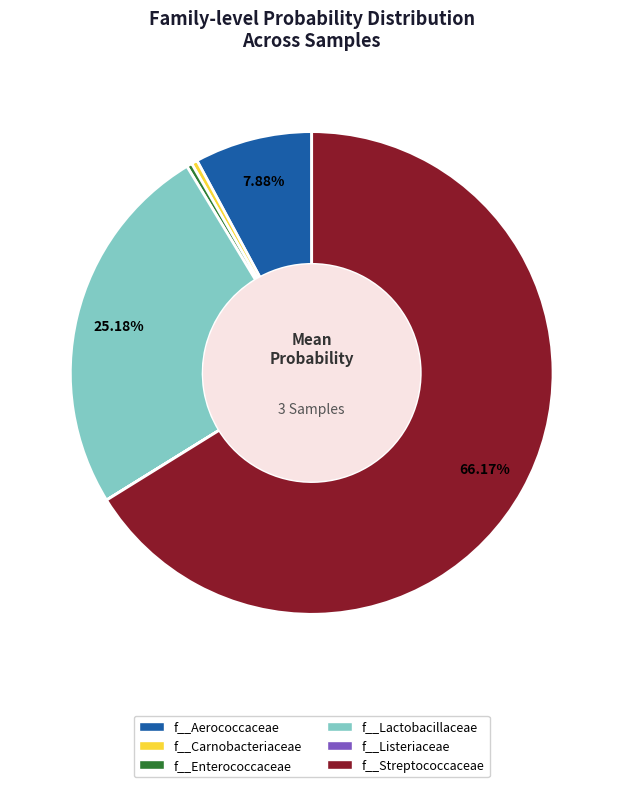

Is there a majority slice in this chart?

Yes